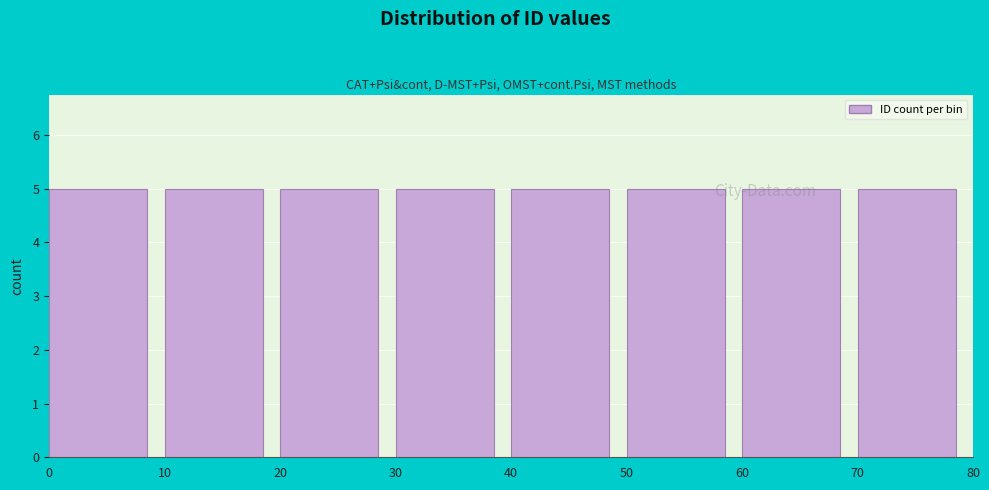

Reading left to right, list every bar in this chart as the range it spans on the x-axis followed by its height. The values are not printed on the chart, so give them approximately, as read against the axis.

0 to 10: 5
10 to 20: 5
20 to 30: 5
30 to 40: 5
40 to 50: 5
50 to 60: 5
60 to 70: 5
70 to 80: 5